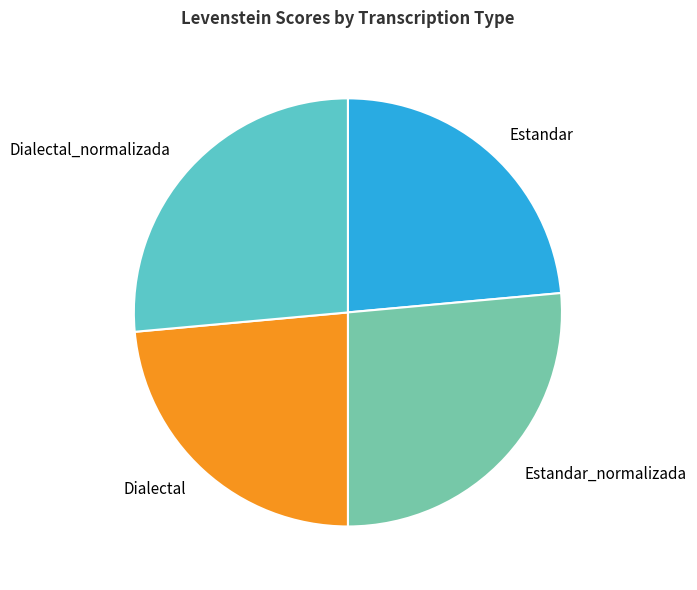

How many slices are in this pie chart?

4